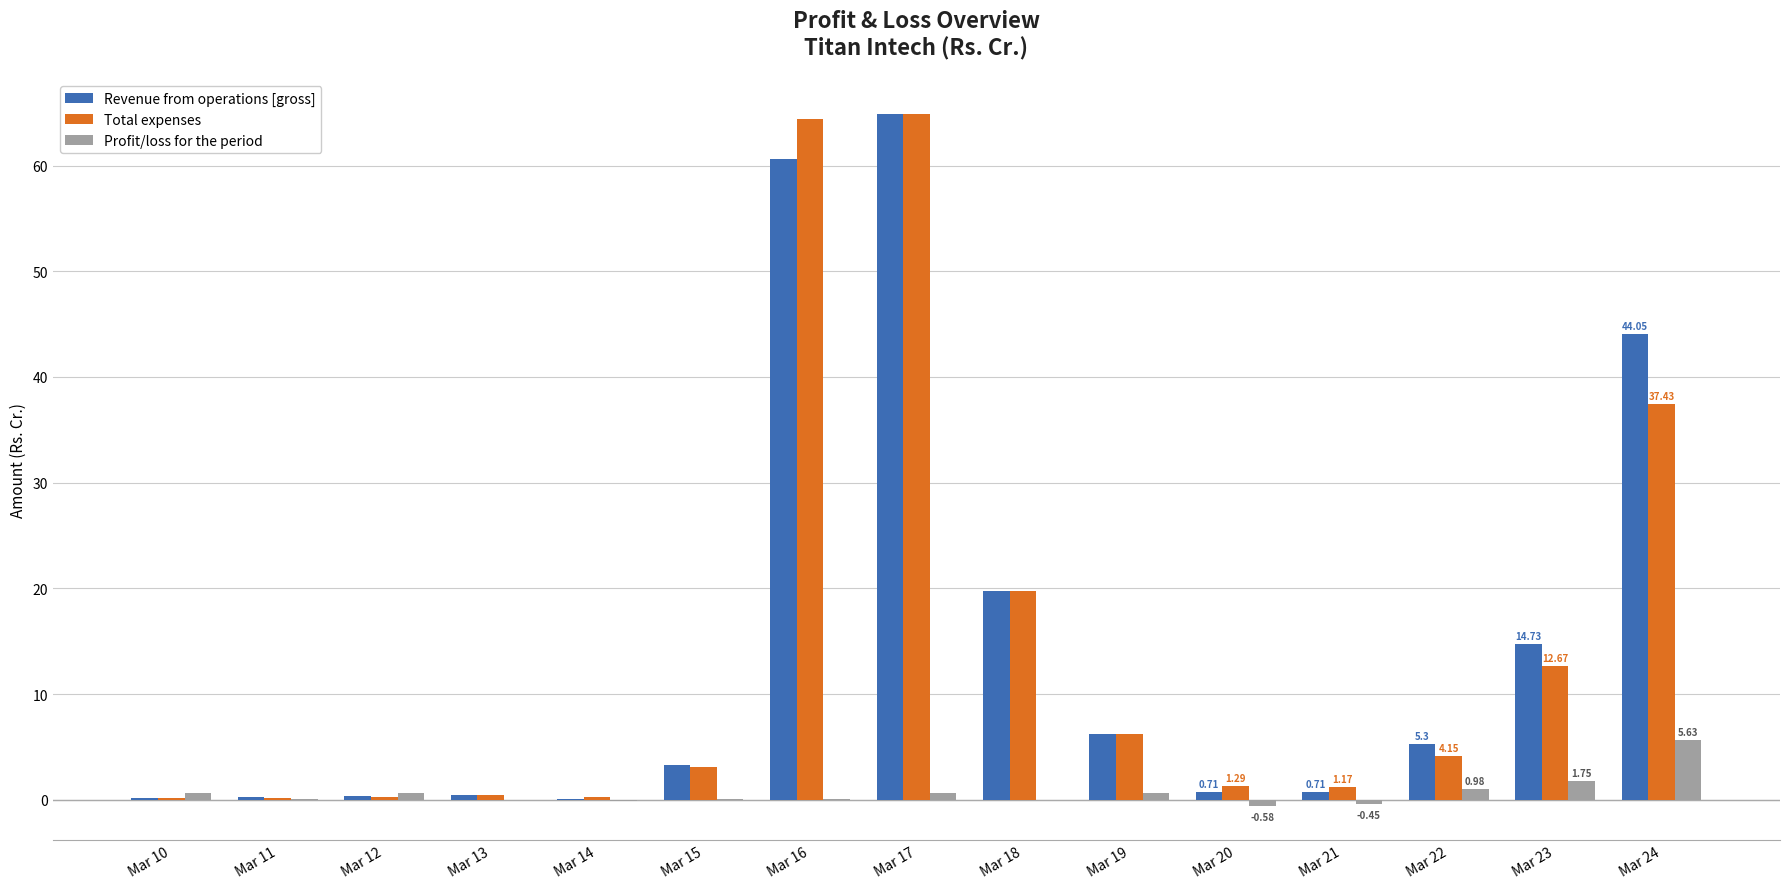

What are all the series names shown in the legend?

Revenue from operations [gross], Total expenses, Profit/loss for the period